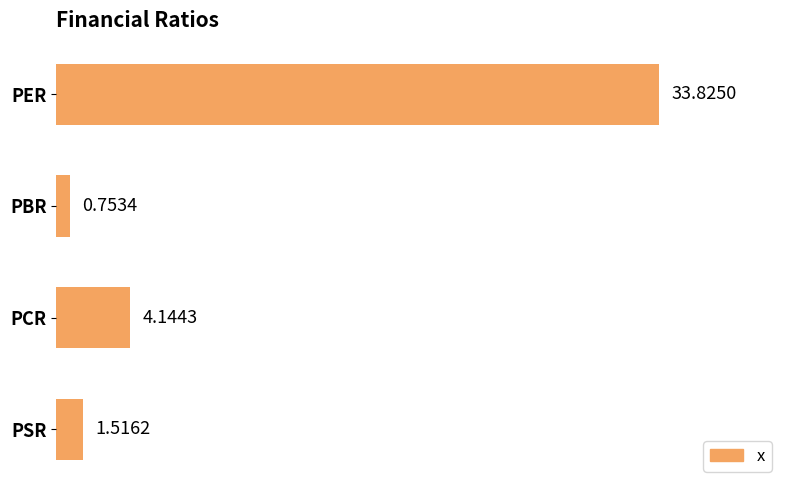

Which label corresponds to the smallest value in the chart?

PBR